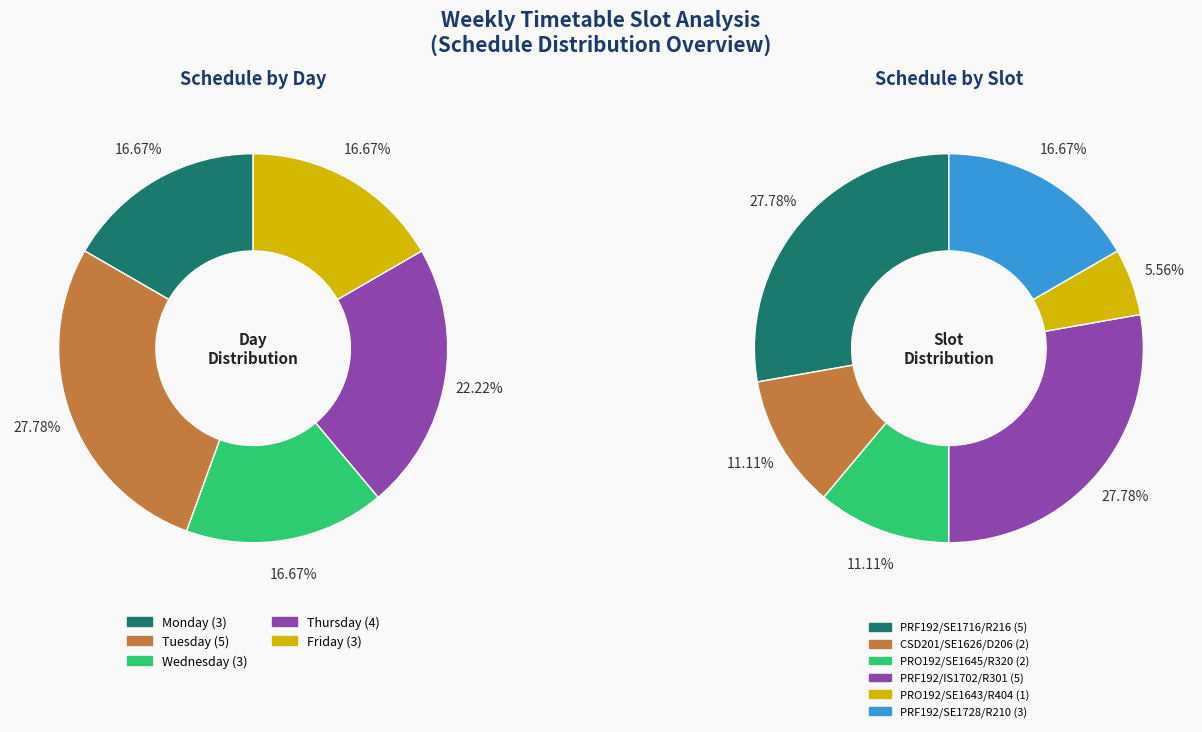

Does Row 3 represent more than half of the total?

No